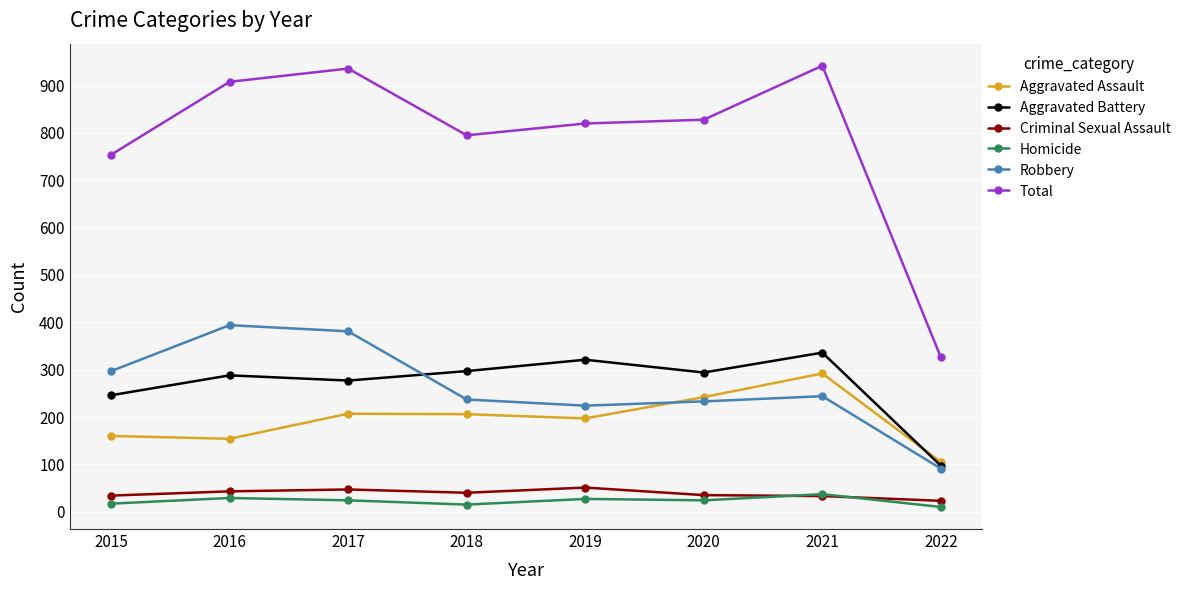

Which series has the largest total across all categories?

Total